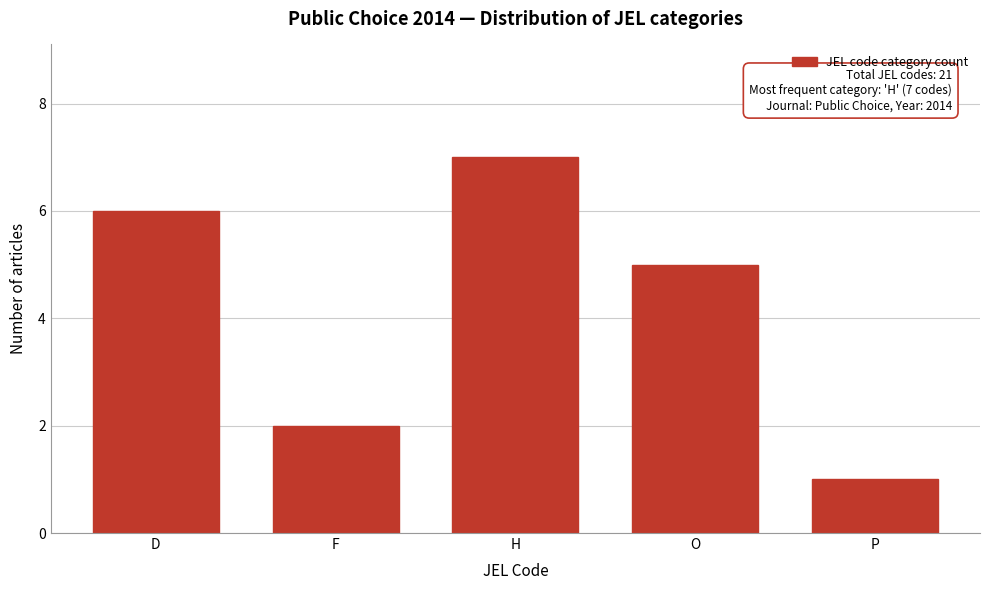

Reading left to right, transcribe all the data shown in this chart.

6	2	7	5	1